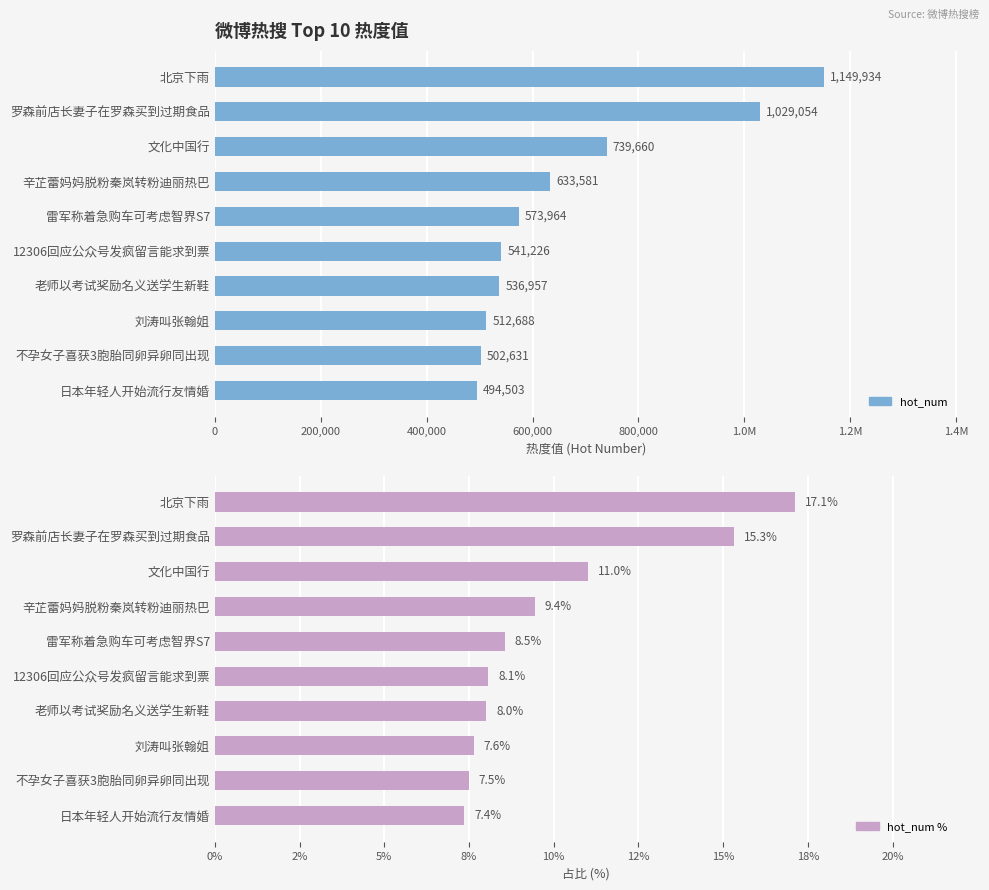

What are all the series names shown in the legend?

hot_num, hot_num %